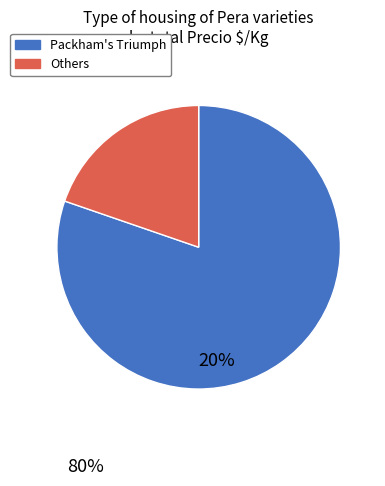

Is there a majority slice in this chart?

Yes